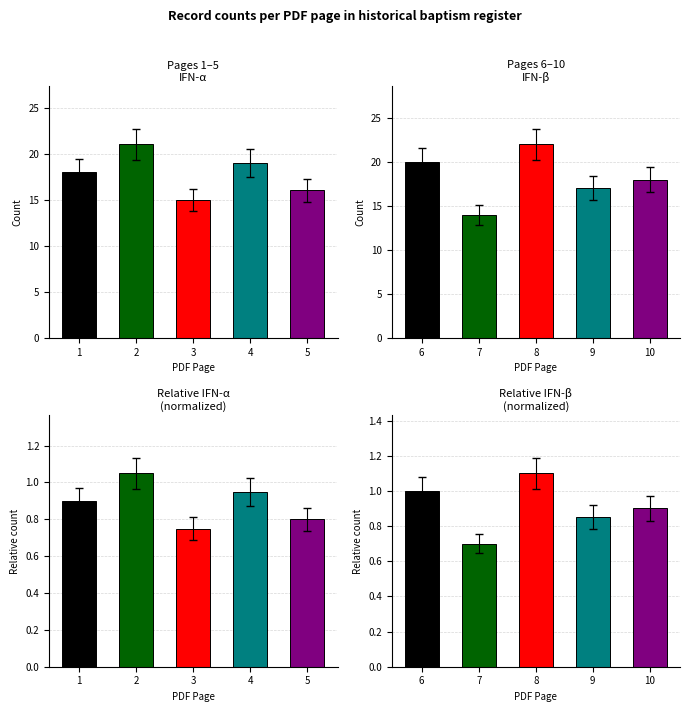

What is the approximate value at 9?

0.9